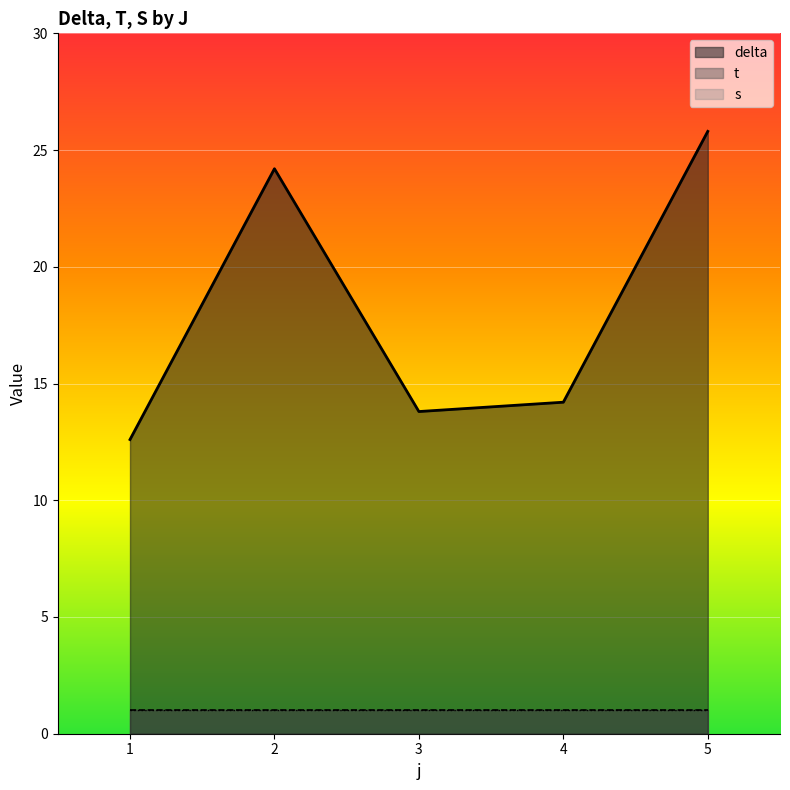

Which series has the largest total across all categories?

delta